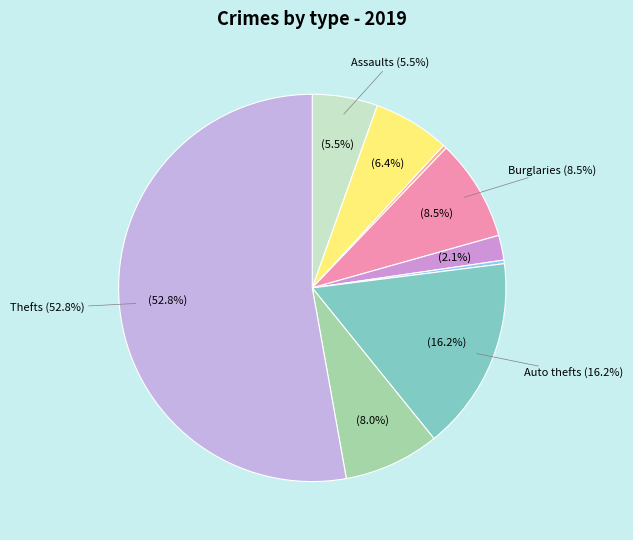

Which slice is the largest?

Theft